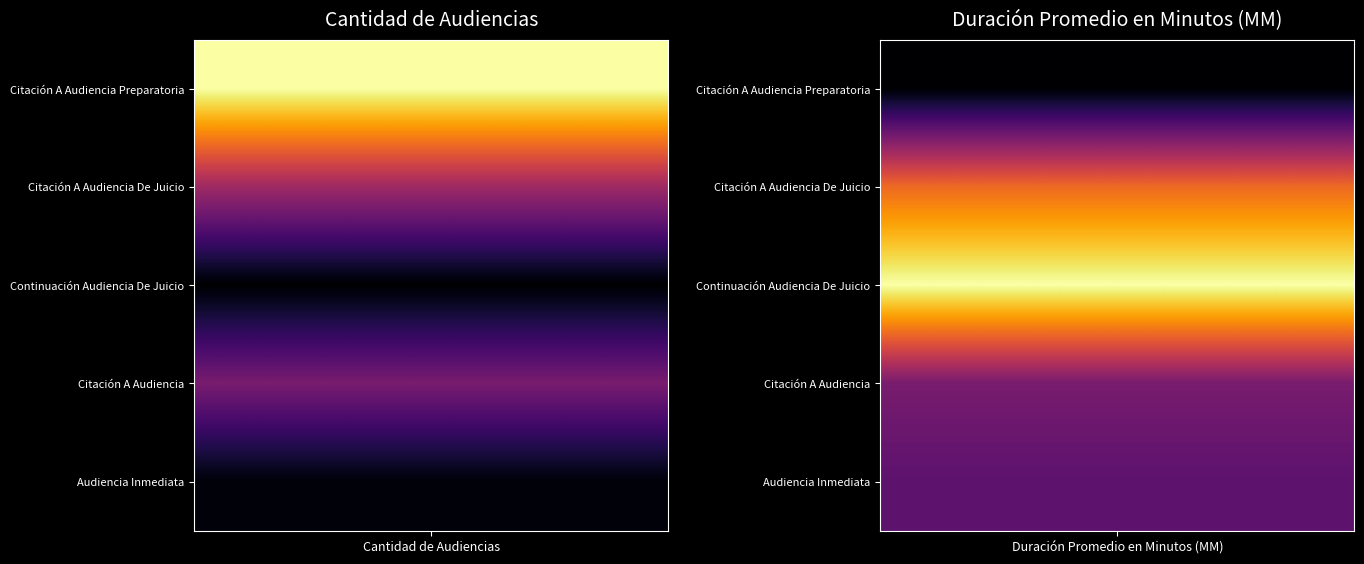

The Citación A Audiencia Preparatoria series shows 66 at 0. True or false?

True